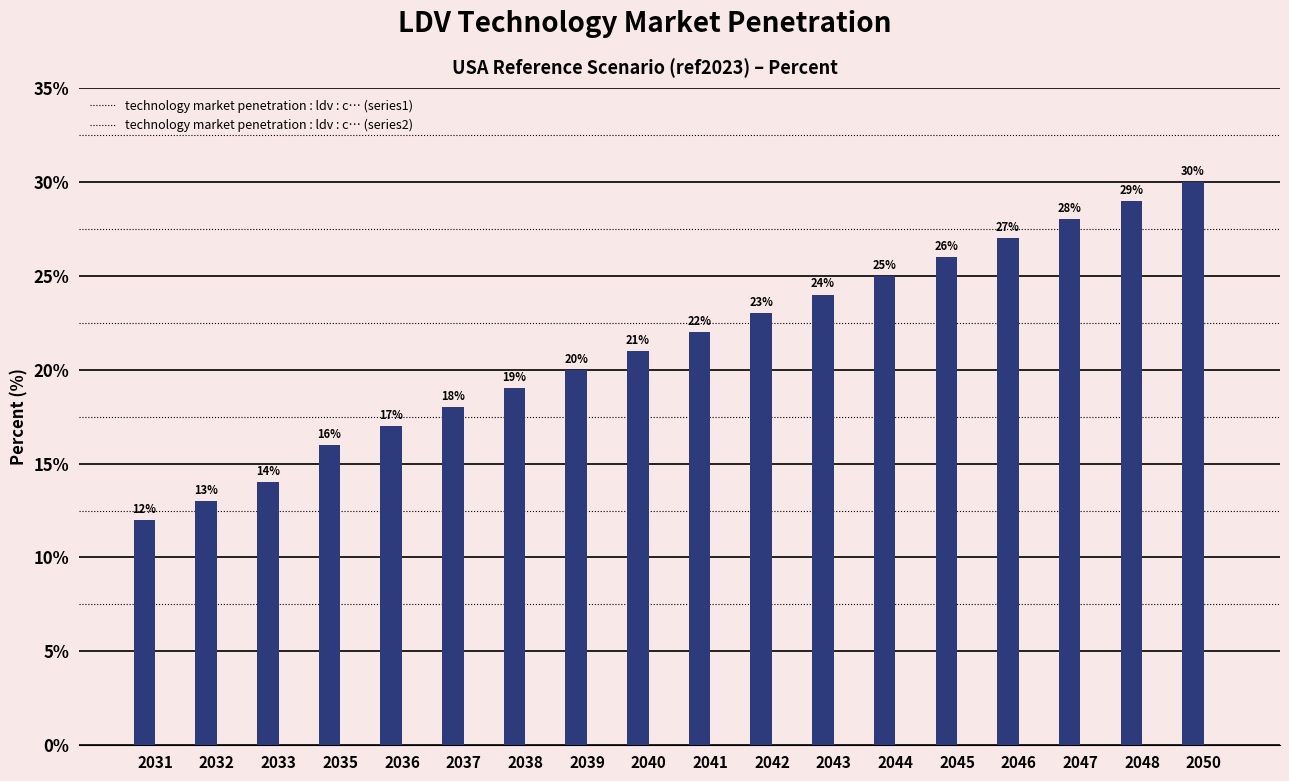

At which label is the value closest to 21?

2040